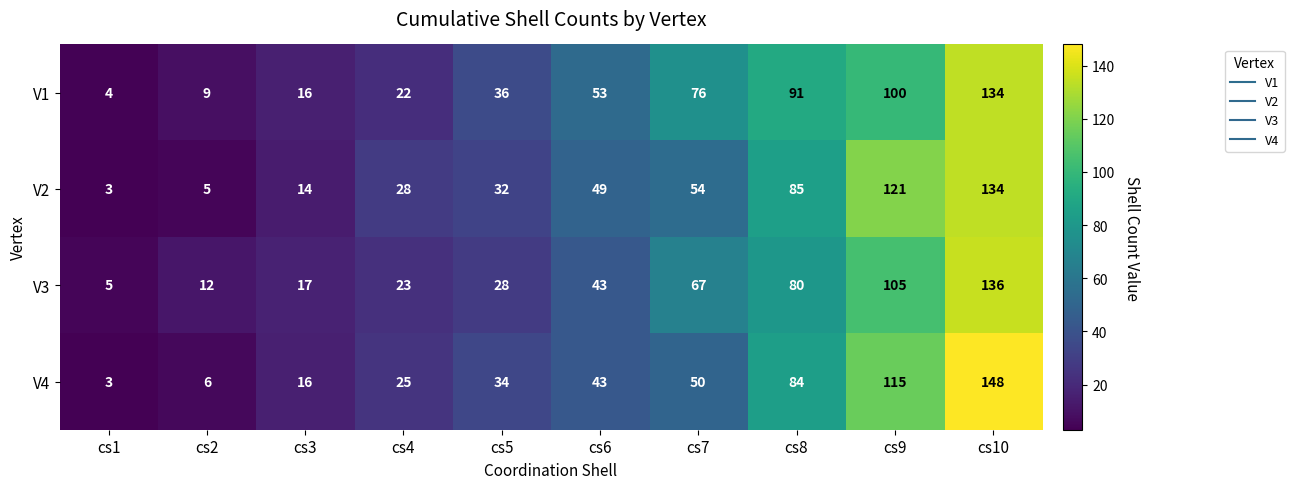

True or false: V4 has a value of 180 at cs9.

False